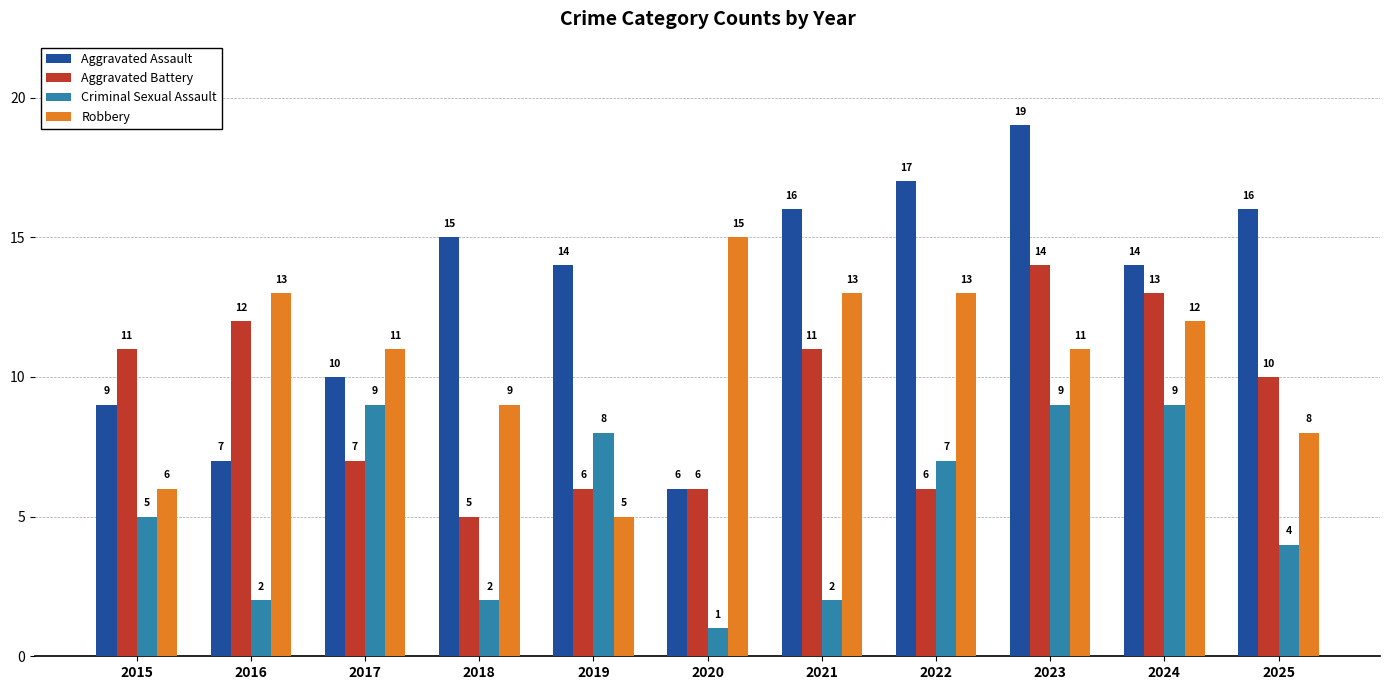

At which category does the chart reach its peak across all series?

2023